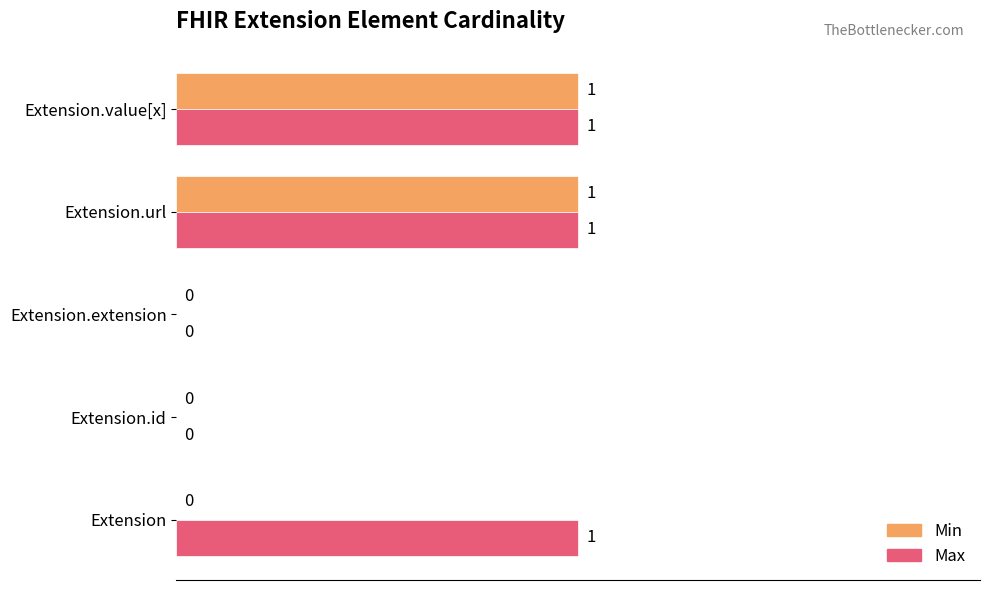

How many positive values does the Max series have?

3